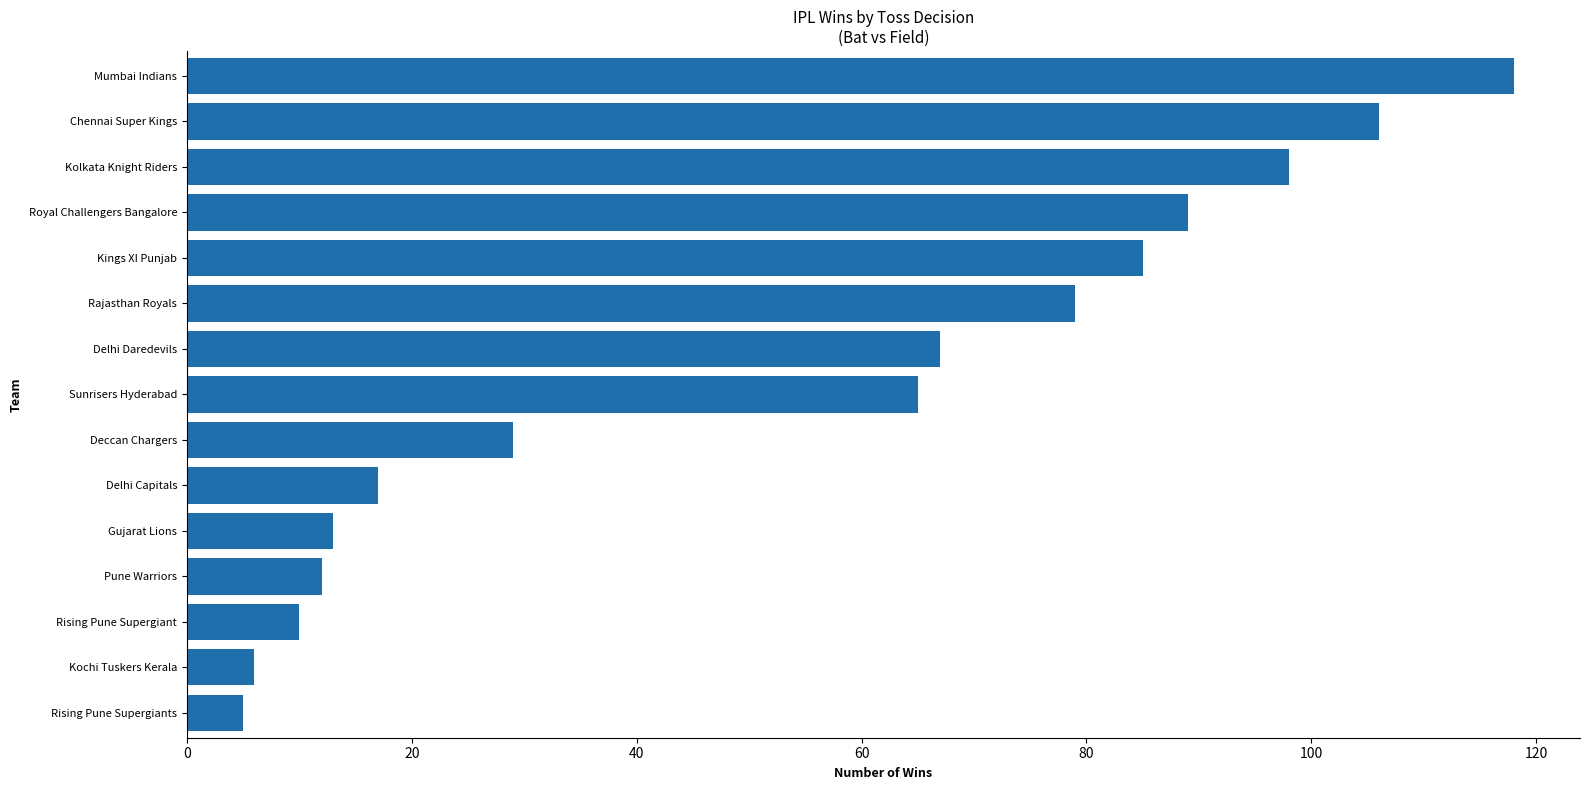

Read the value at Kolkata Knight Riders, to the nearest 50.

100